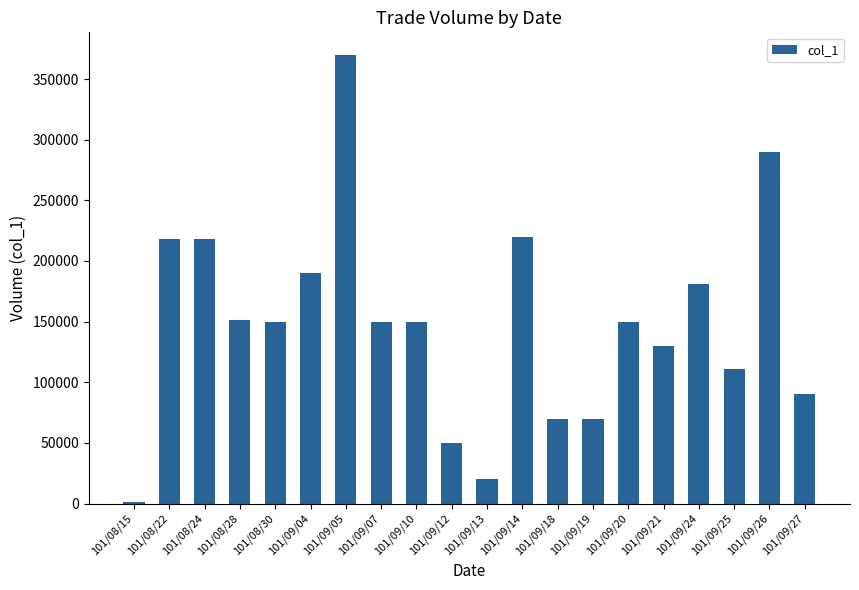

How many categories are shown in the chart?

20